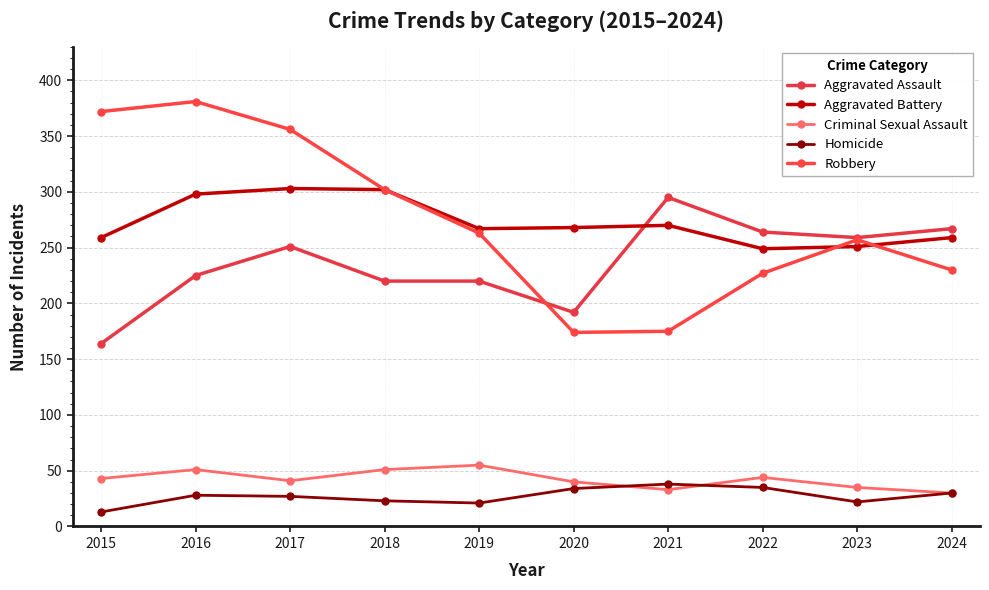

How many series are shown in this chart?

5